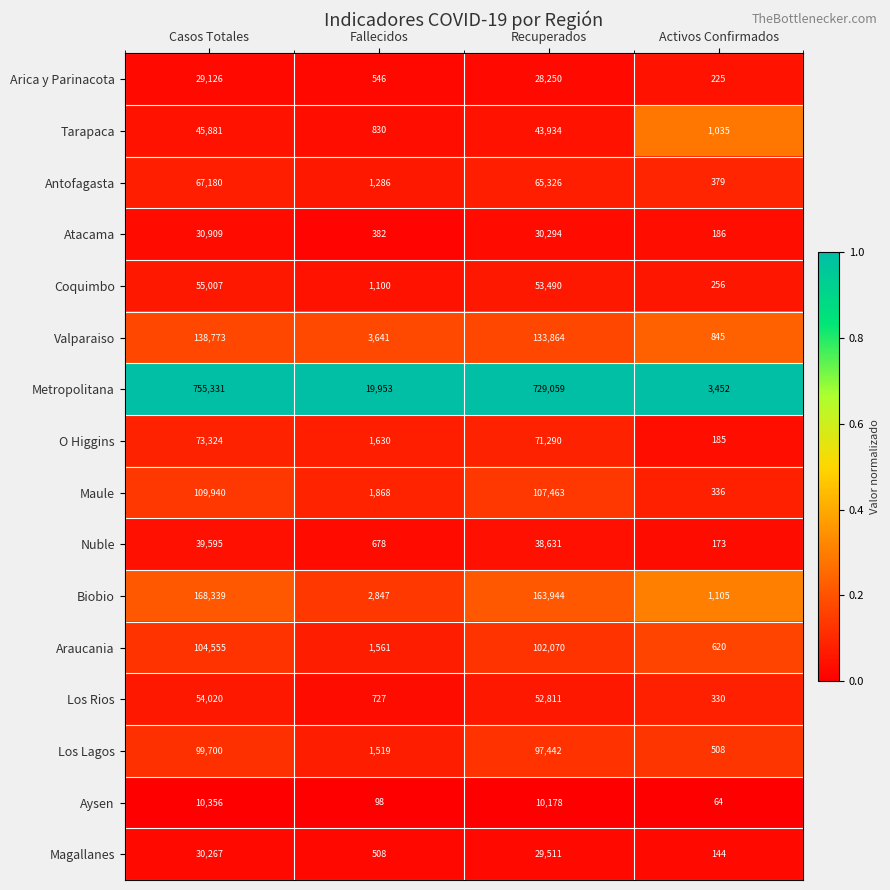

What is the difference between the highest and lowest values at Casos Totales?

744975